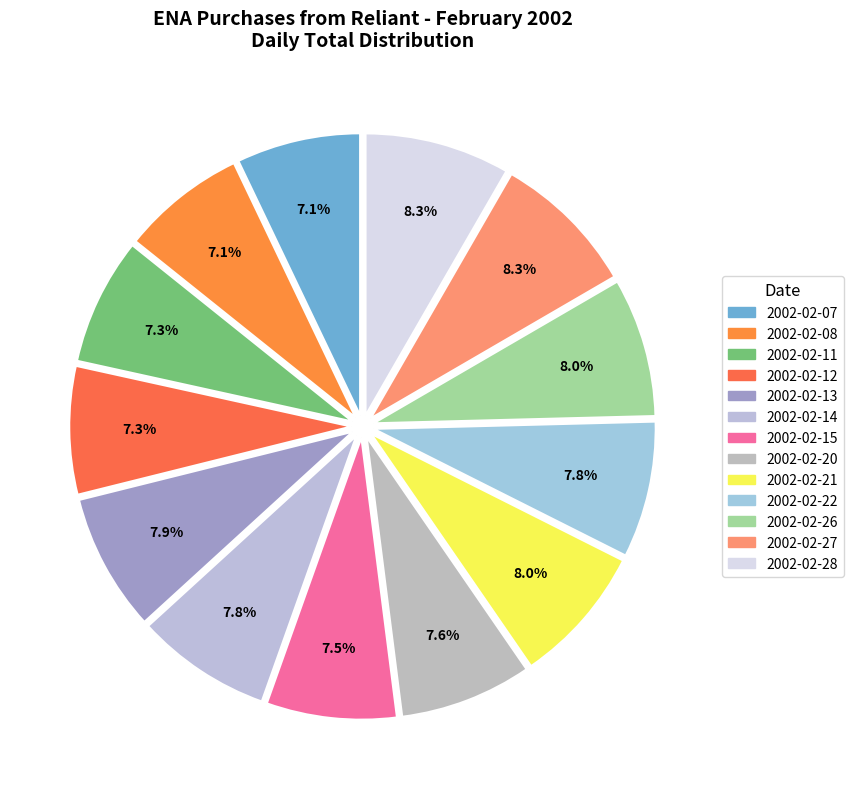

The 2002-02-15 slice represents 7% of the pie. True or false?

True